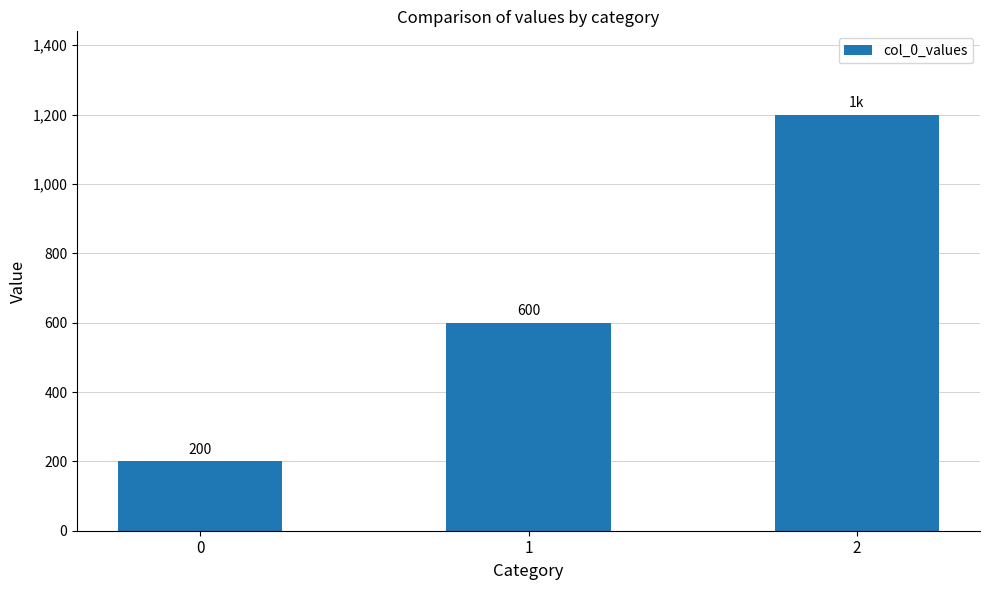

What is the ratio of the value at 0 to the value at 2?

0.2